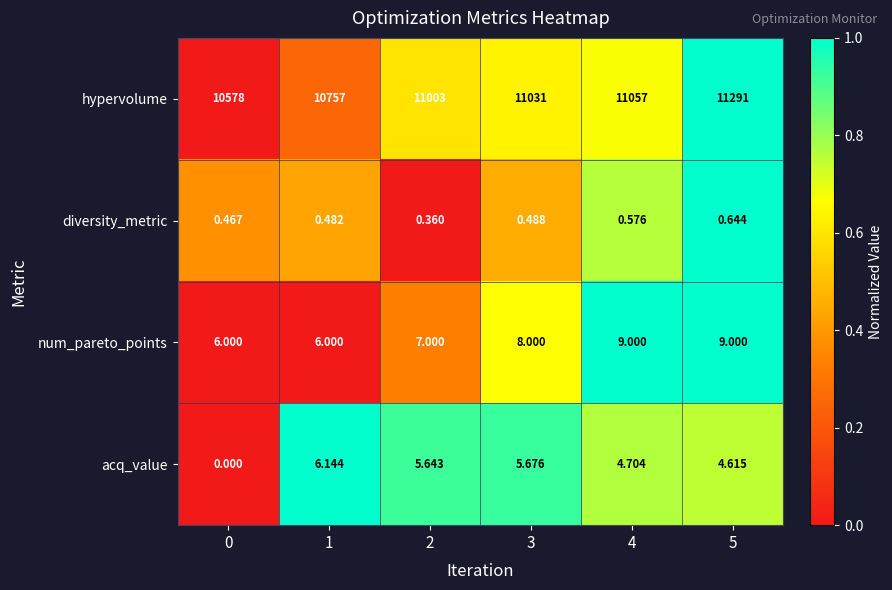

How many data points does each series have?

6